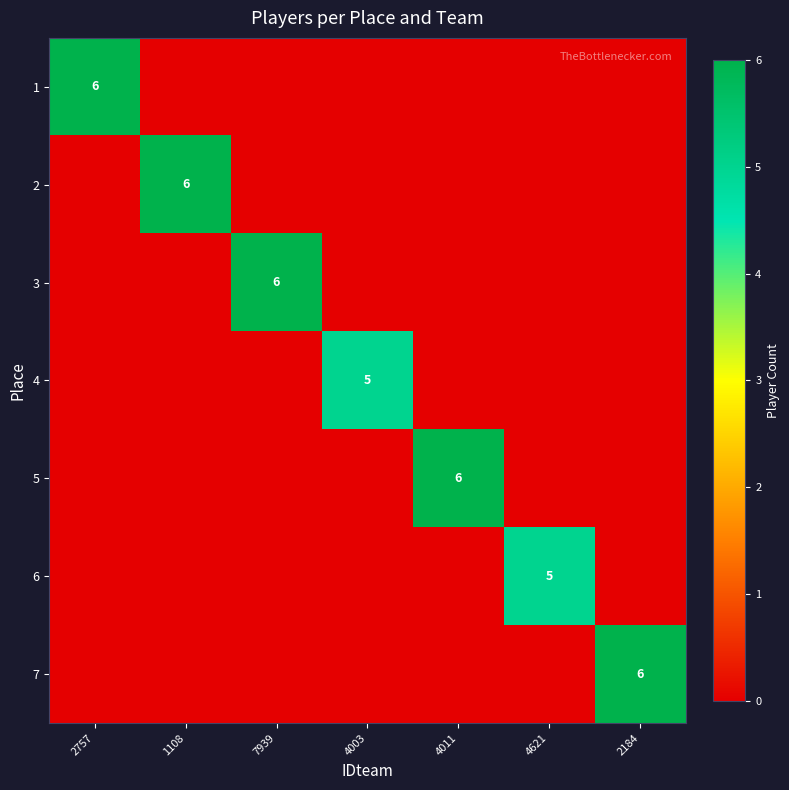

Is it true that 6 equals 5 at 4621?

True